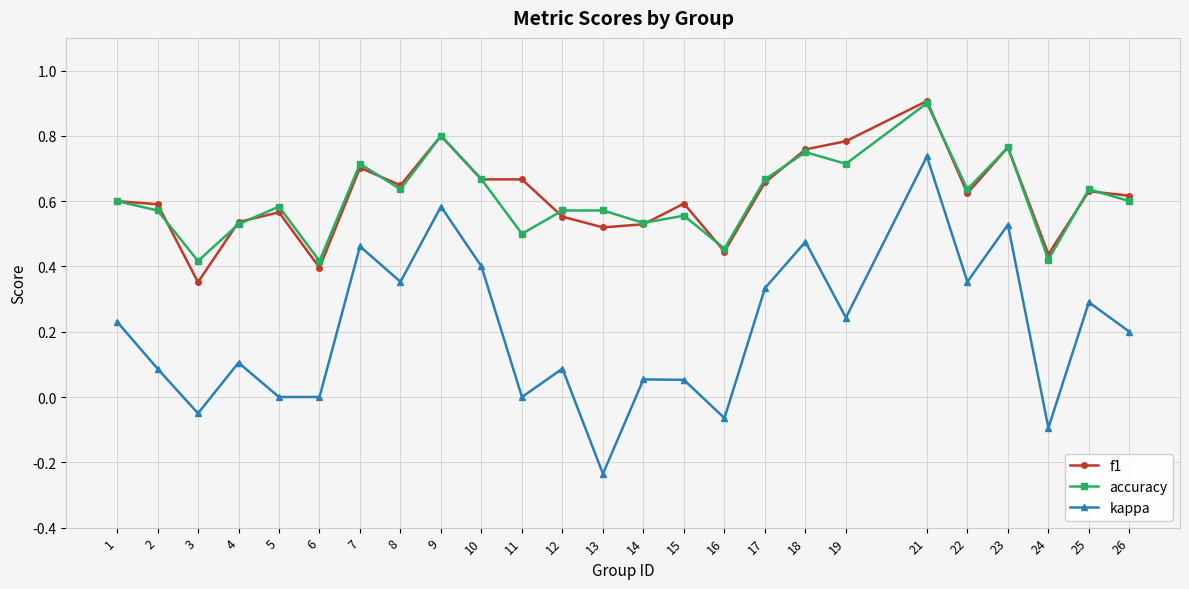

The accuracy series shows 0.6 at 2. True or false?

True